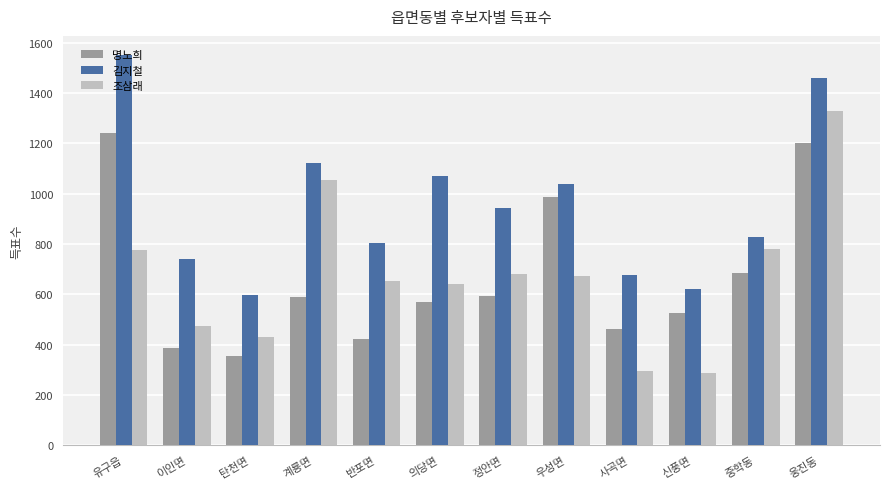

What are all the series names shown in the legend?

명노희, 김지철, 조삼래